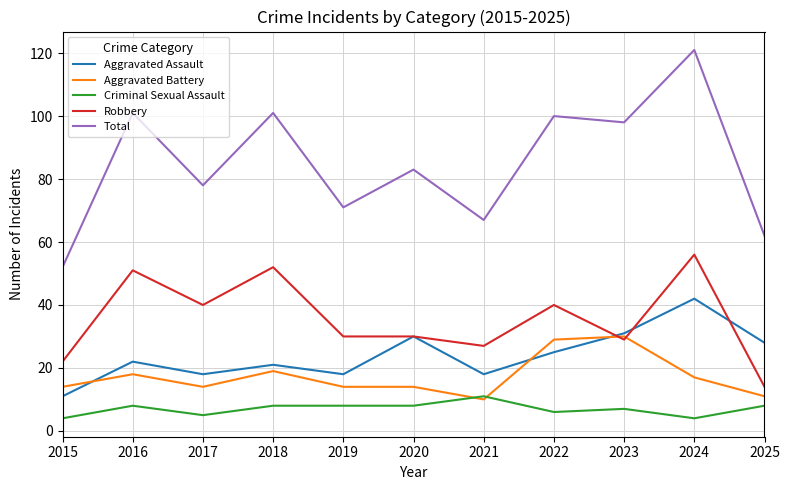

Which category has the highest value across all series?

2024